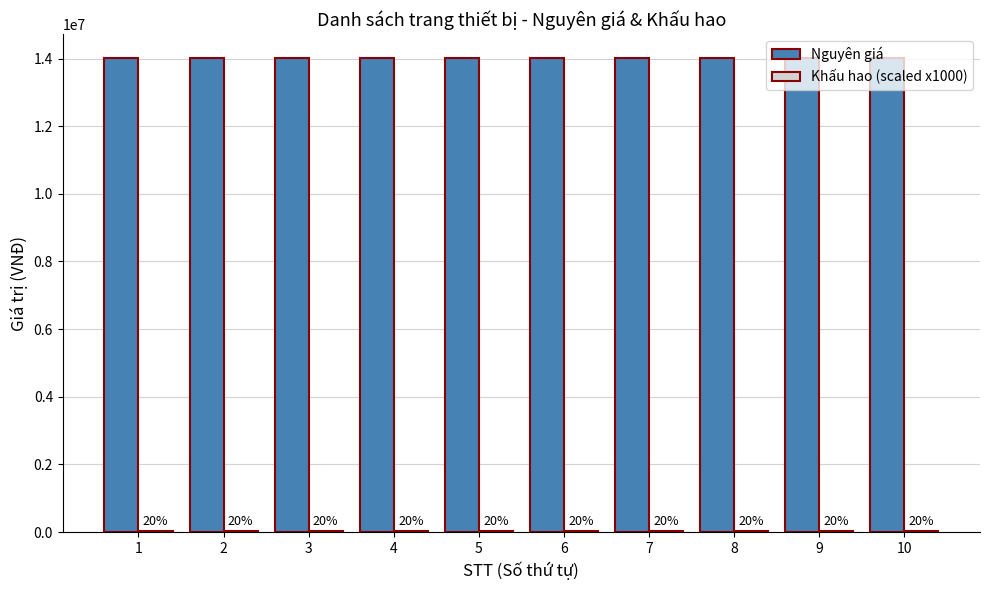

Which series changed the most between 5 and 9?

Nguyên giá